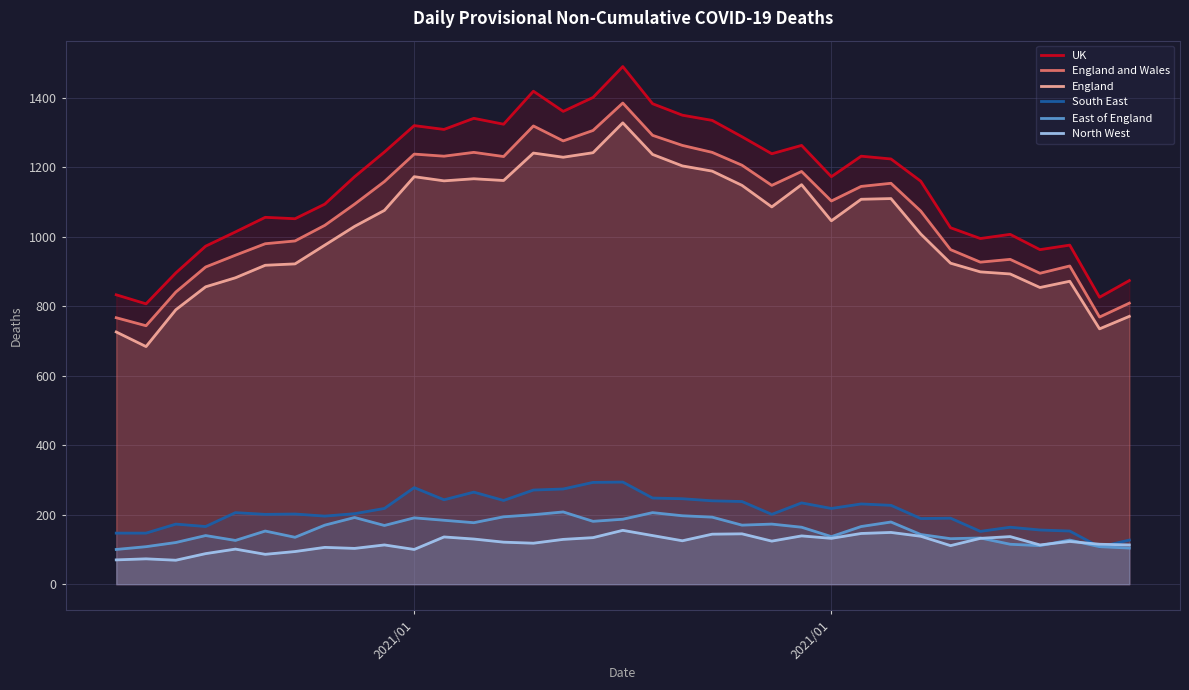

Which series has the largest range (max minus min)?

UK